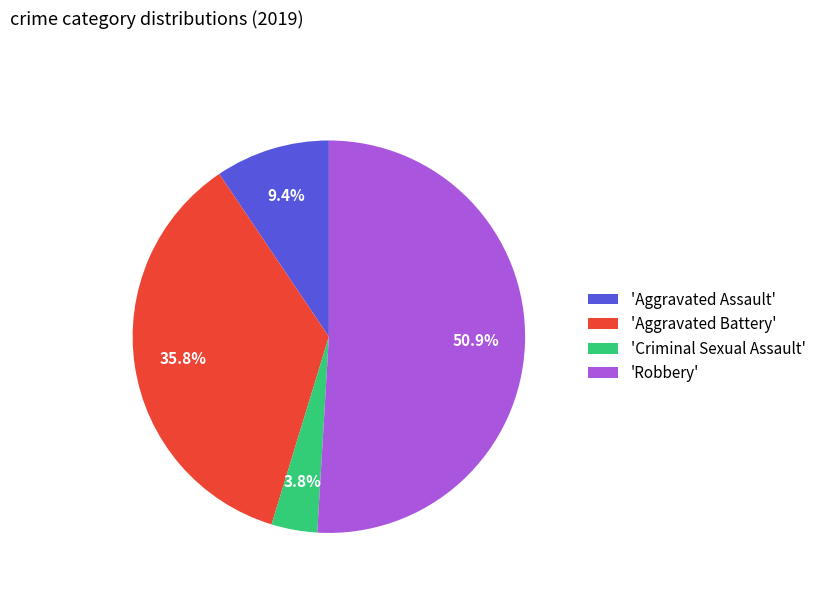

To the nearest percent, what is the difference between the largest and smallest slice percentages?

47%